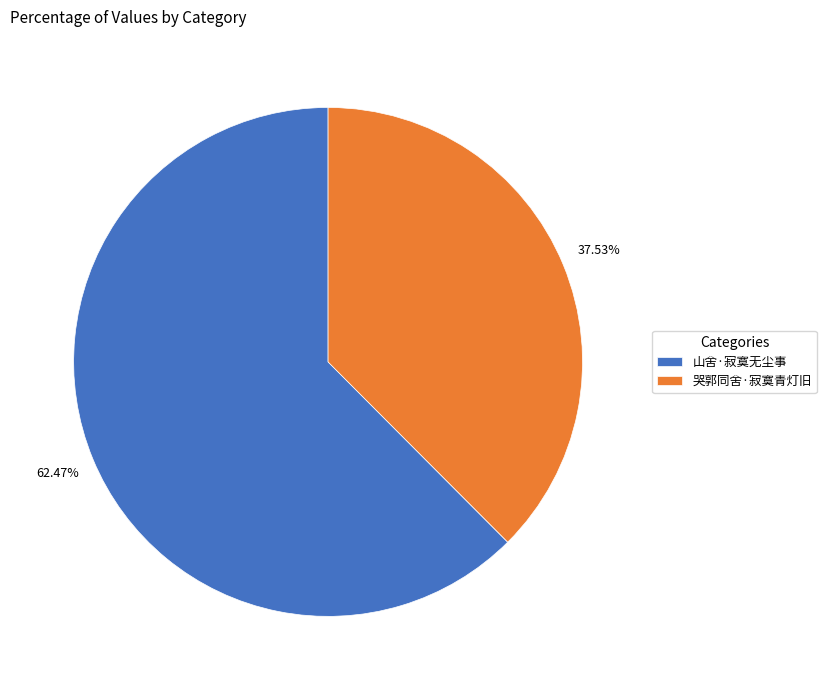

Rank the categories by value from highest to lowest.

山舍·寂寞无尘事, 哭郭同舍·寂寞青灯旧